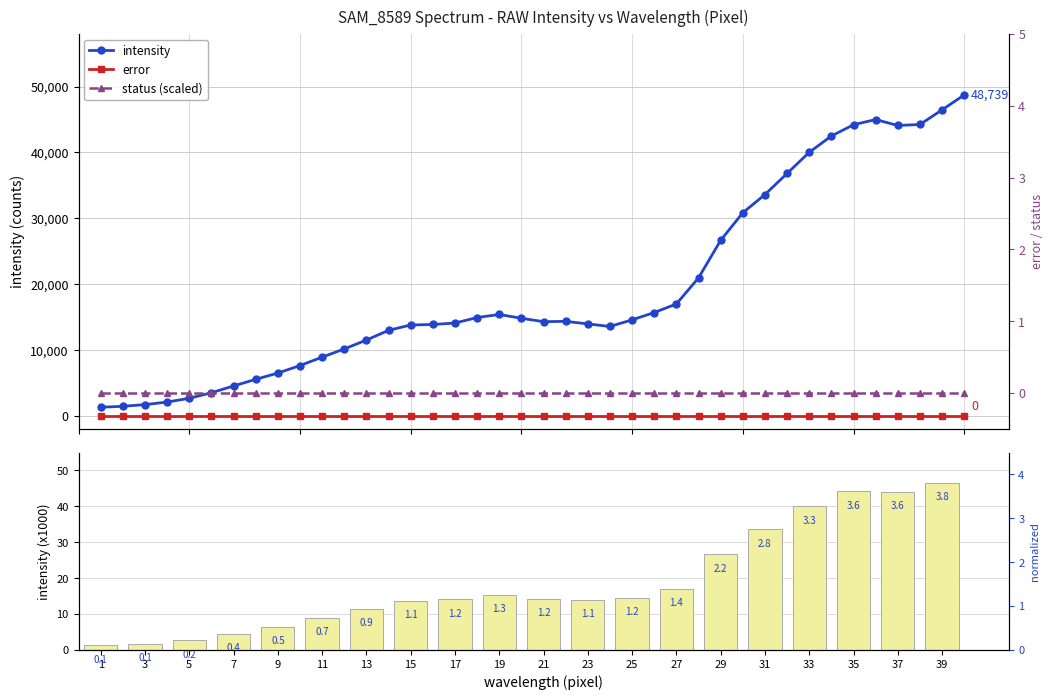

What is the smallest value displayed?

1279